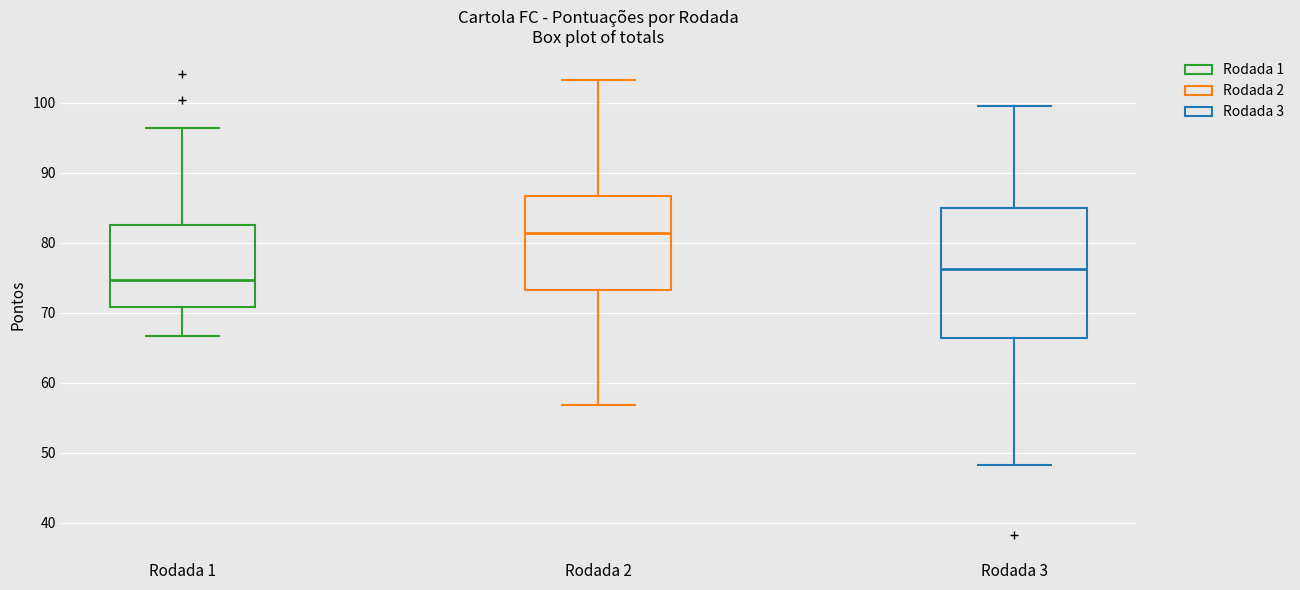

Which box has the lowest median line?

Rodada 1